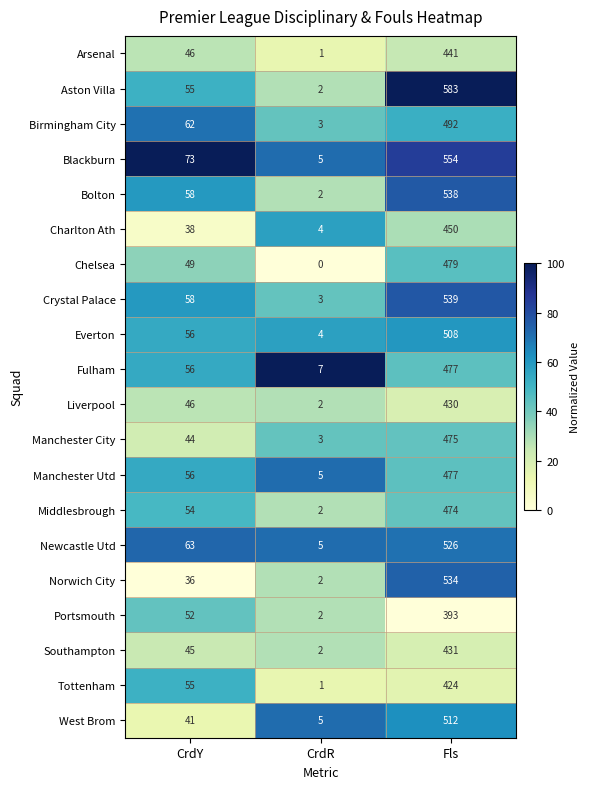

What is the spread (max minus min) of values at CrdY?

37